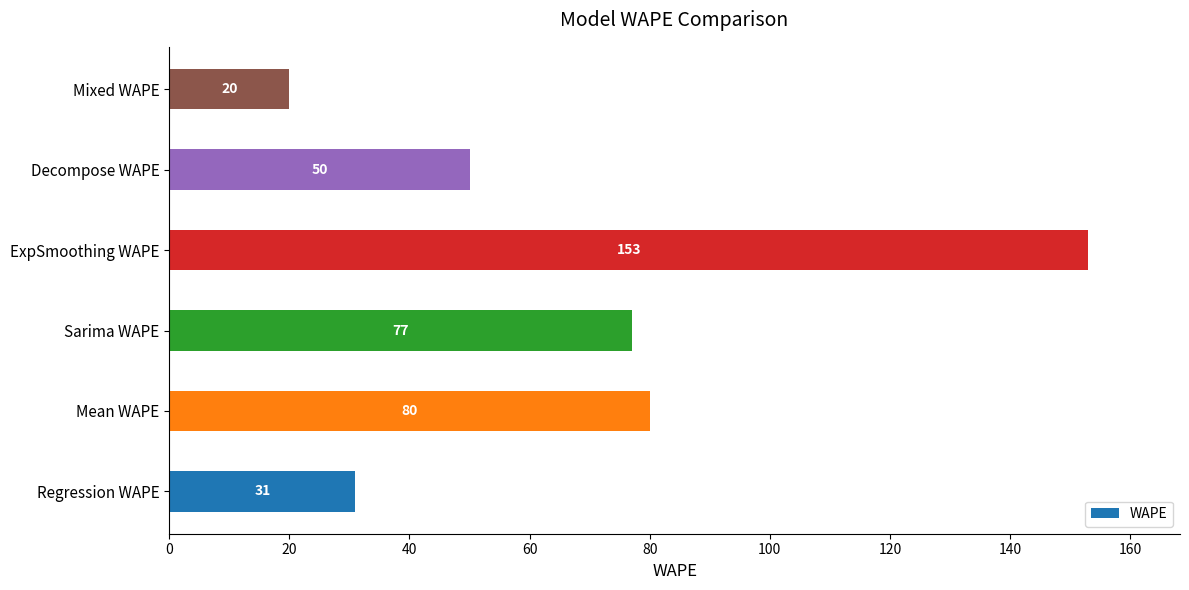

The value at Mixed WAPE is 20. True or false?

True